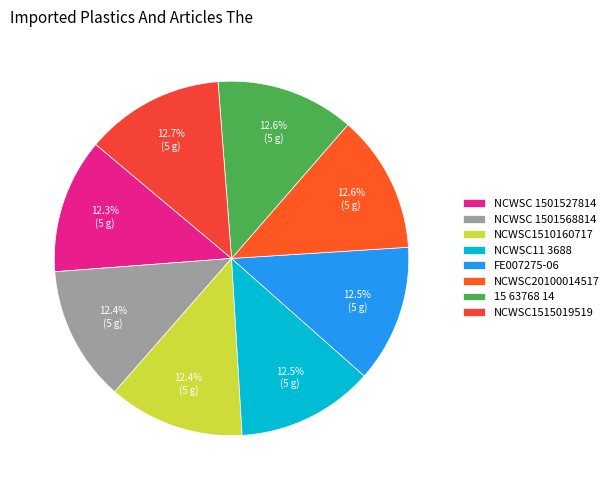

Does NCWSC 1501527814 represent more than half of the total?

No